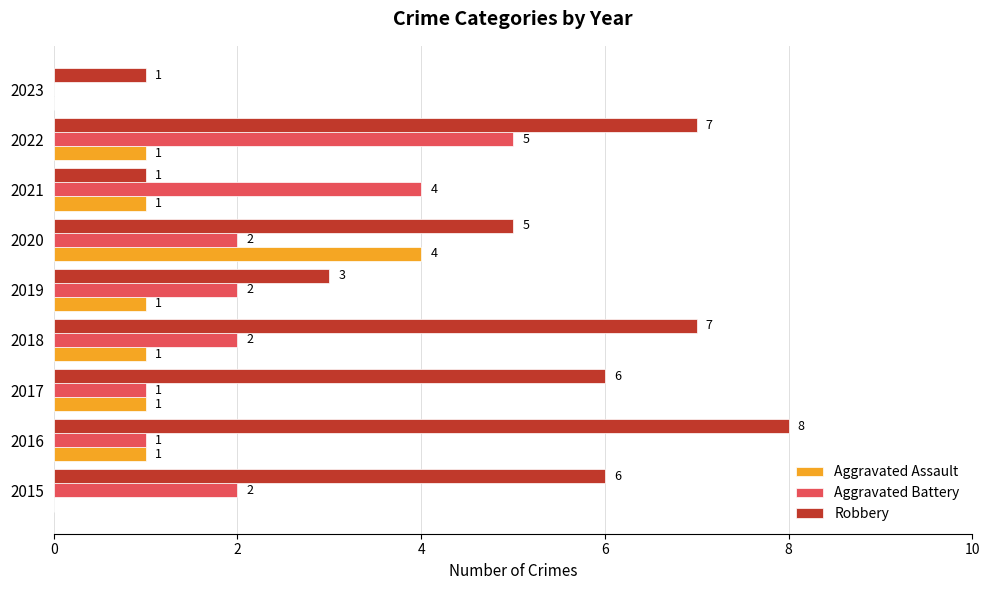

How many Aggravated Battery values are between 1 and 2?

6